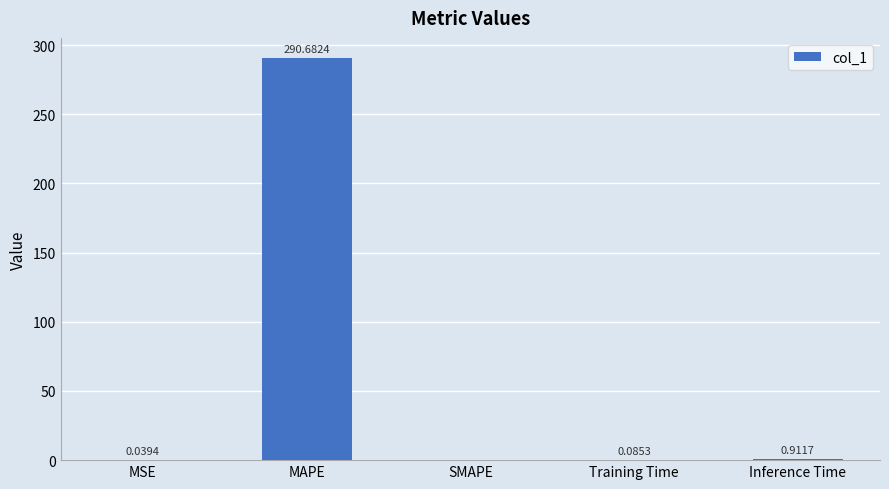

Which label corresponds to the largest value in the chart?

MAPE